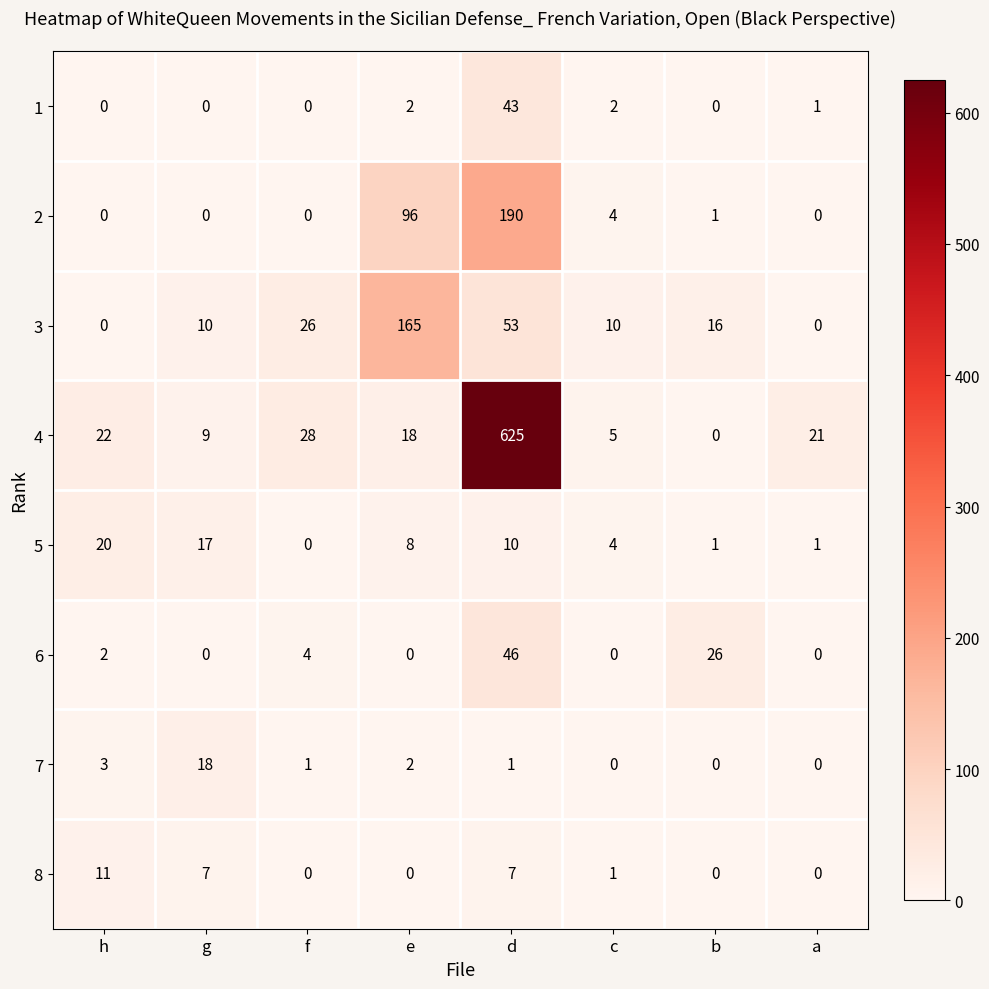

What is the average value of the 7 series?

3